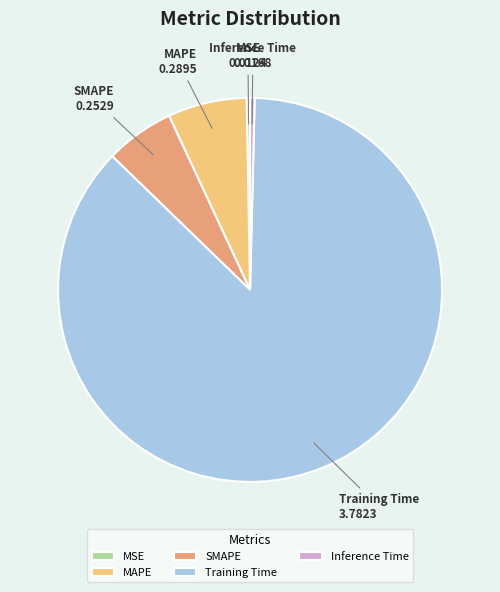

Is it true that Training Time is 87% of the pie?

True